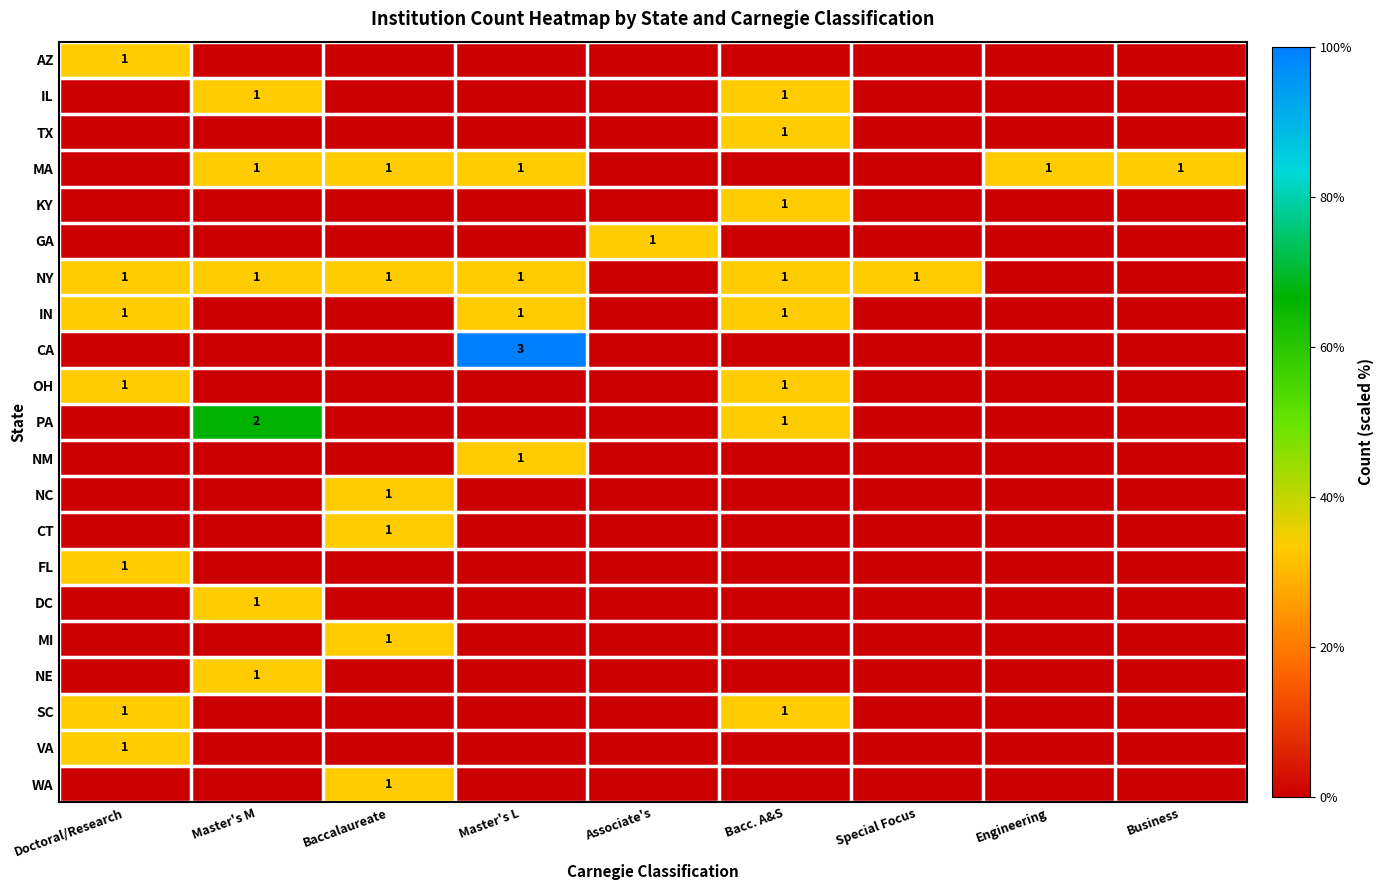

What is the total value across all series at Engineering?

33.3